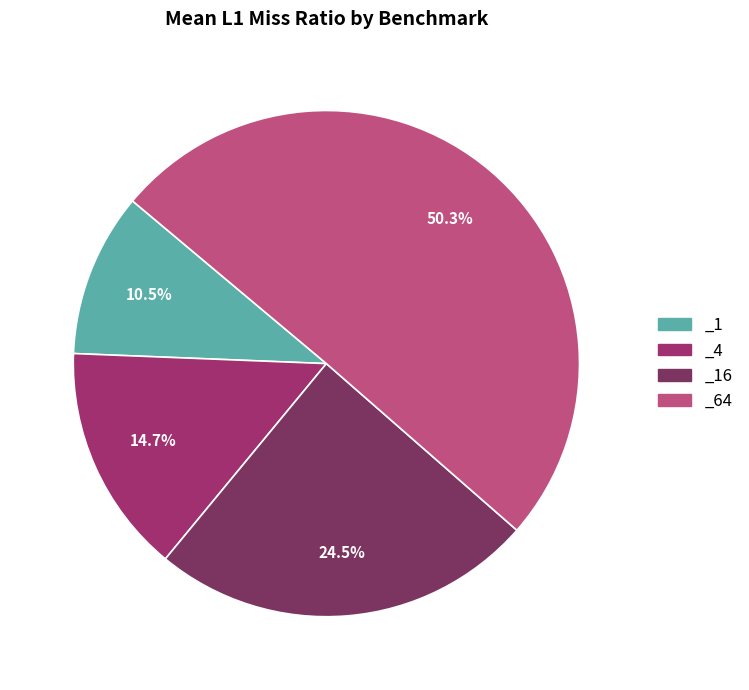

To the nearest percent, what percentage of the pie is _64?

50%